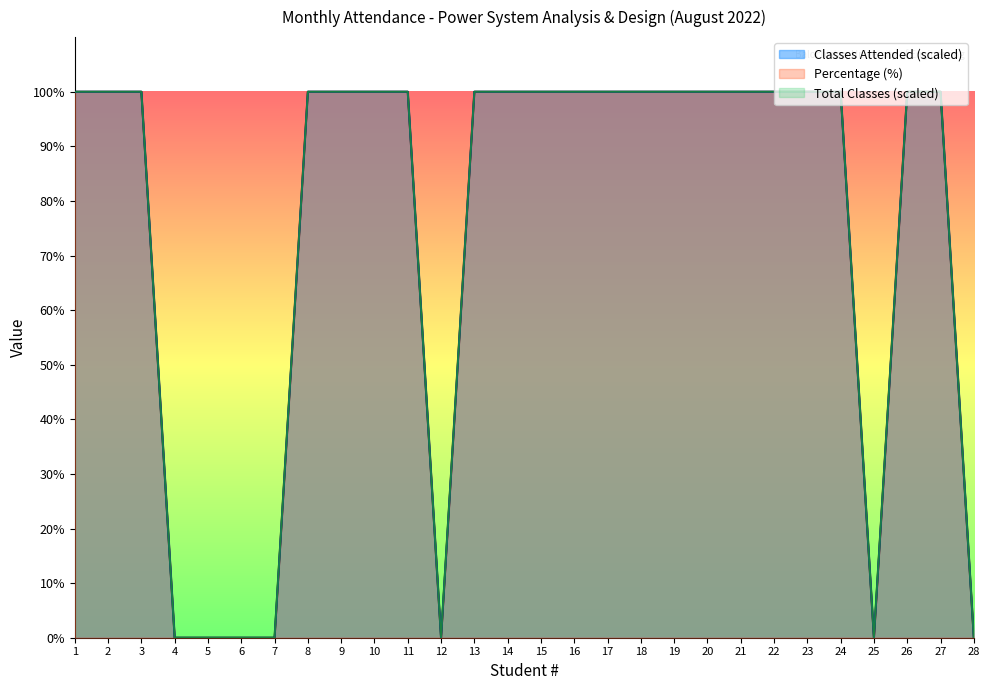

What are all the series names shown in the legend?

Classes Attended, Total Classes, Percentage